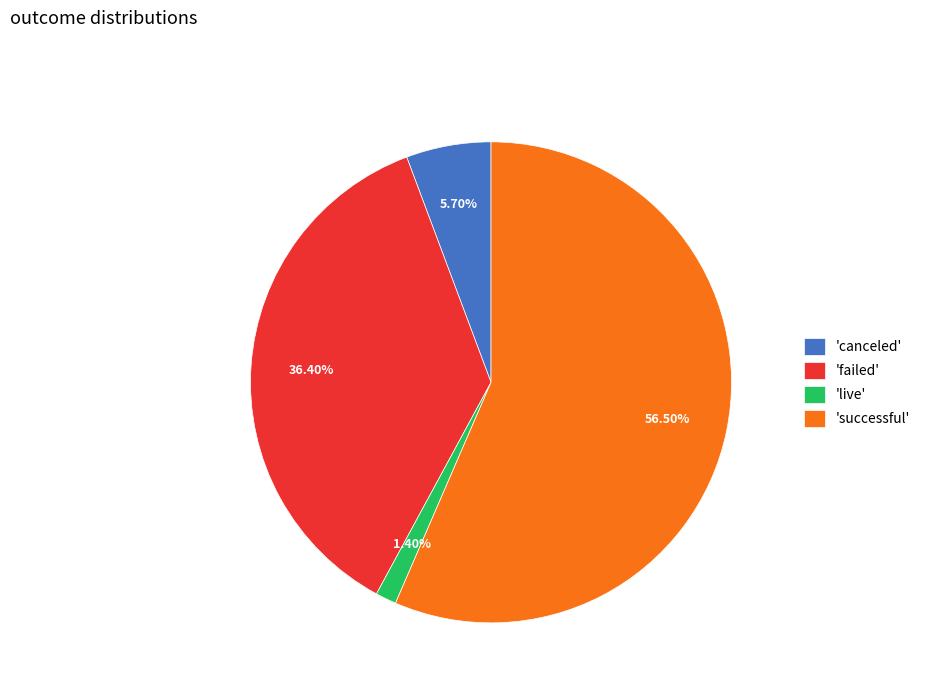

Which has a higher value, 'live' or 'successful'?

'successful'